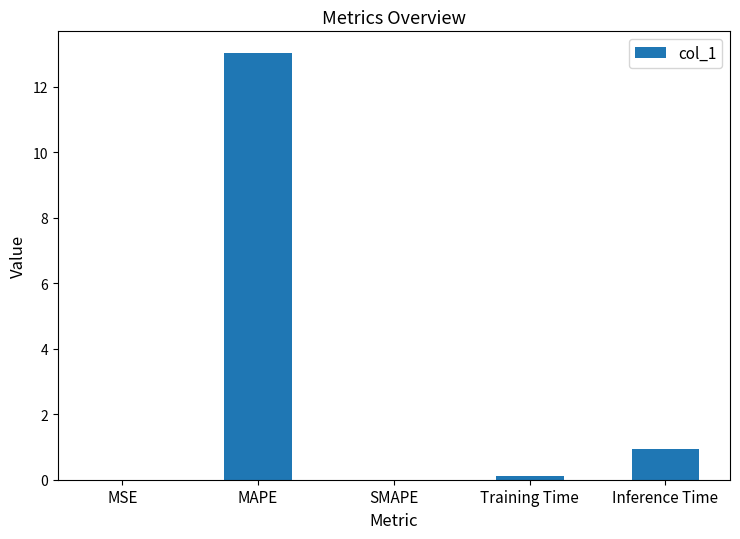

Count the number of categories in the chart.

5